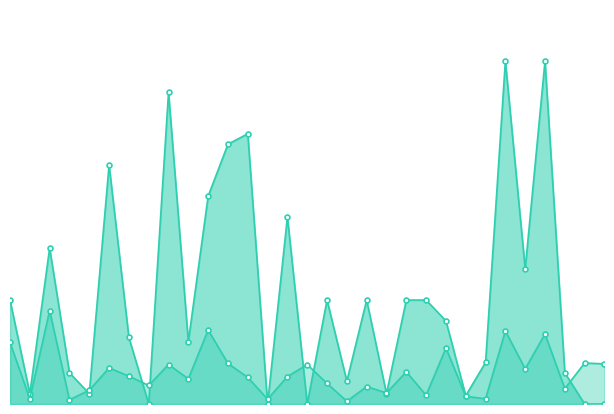

Is the value of Средняя продажа at 16 greater than the value of Заказ в пути at 27?

No